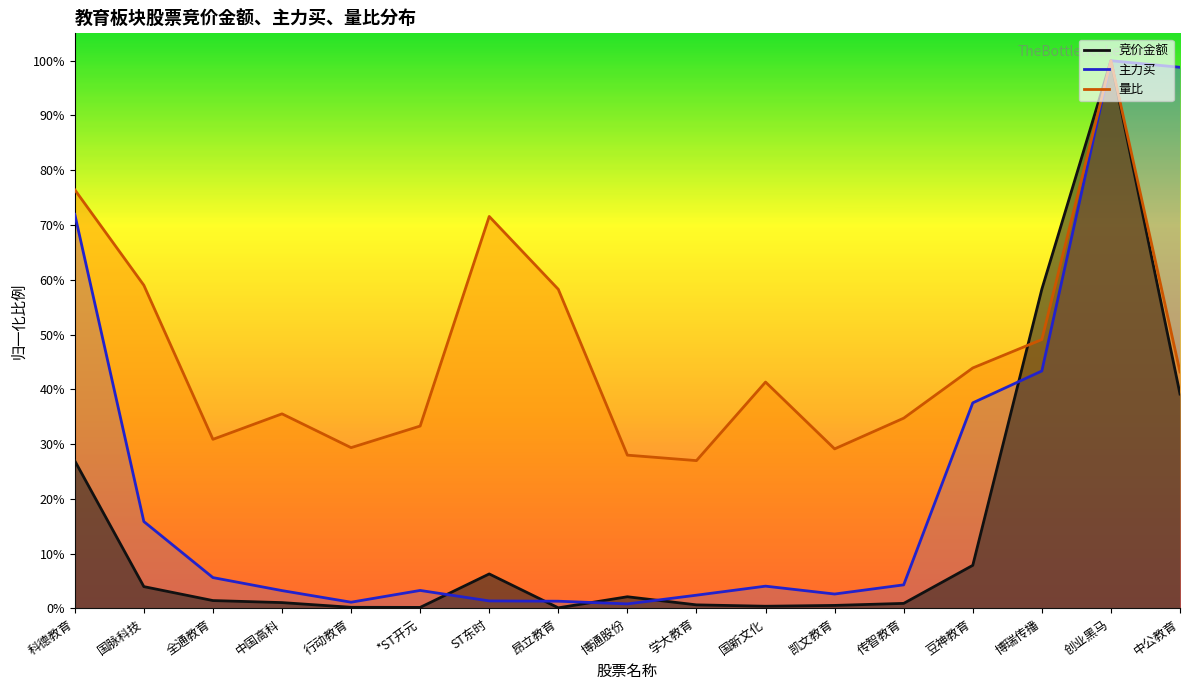

The value of 竞价金额 at 博通股份 is 0.0. True or false?

False